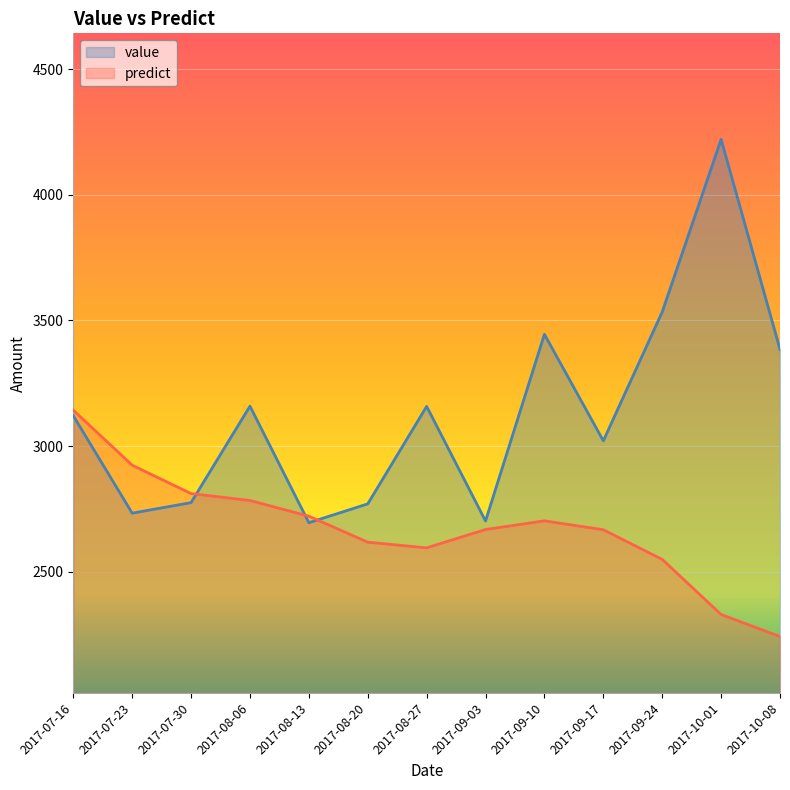

What are all the series names shown in the legend?

value, predict